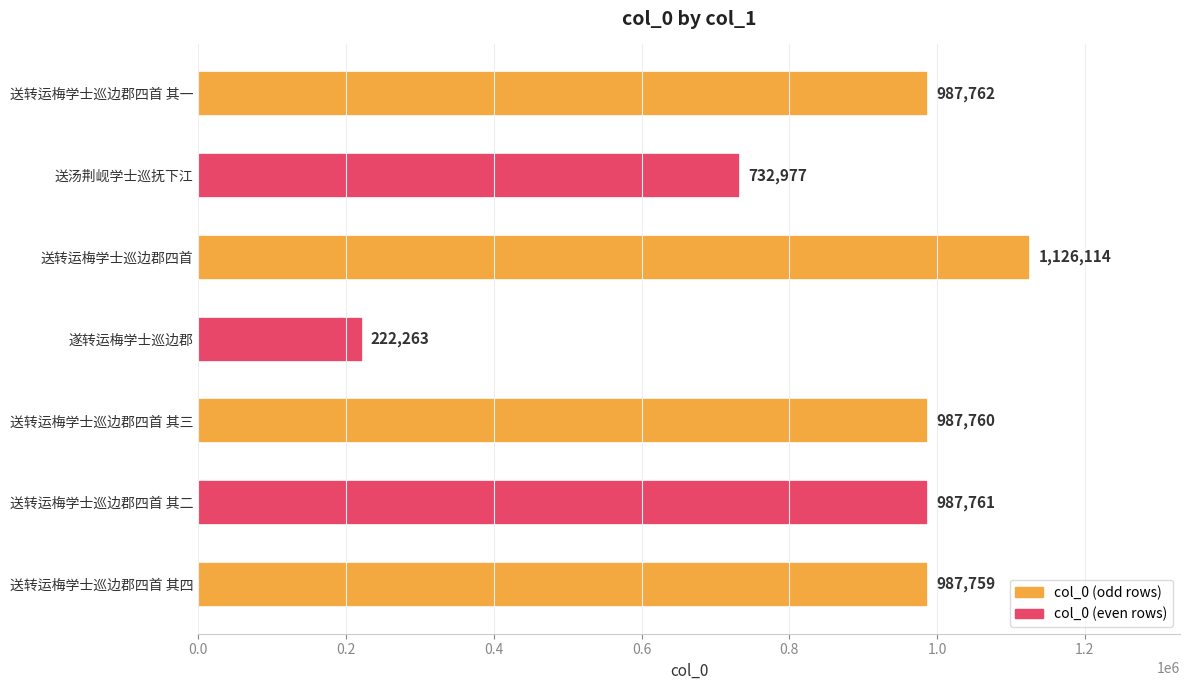

How many data points does each series have?

7